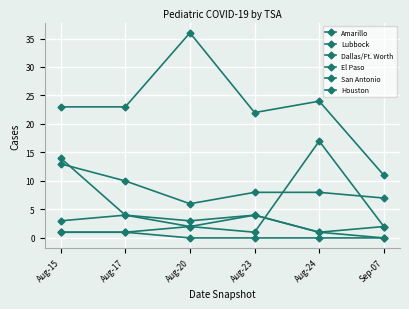

Count the number of data series in this chart.

6